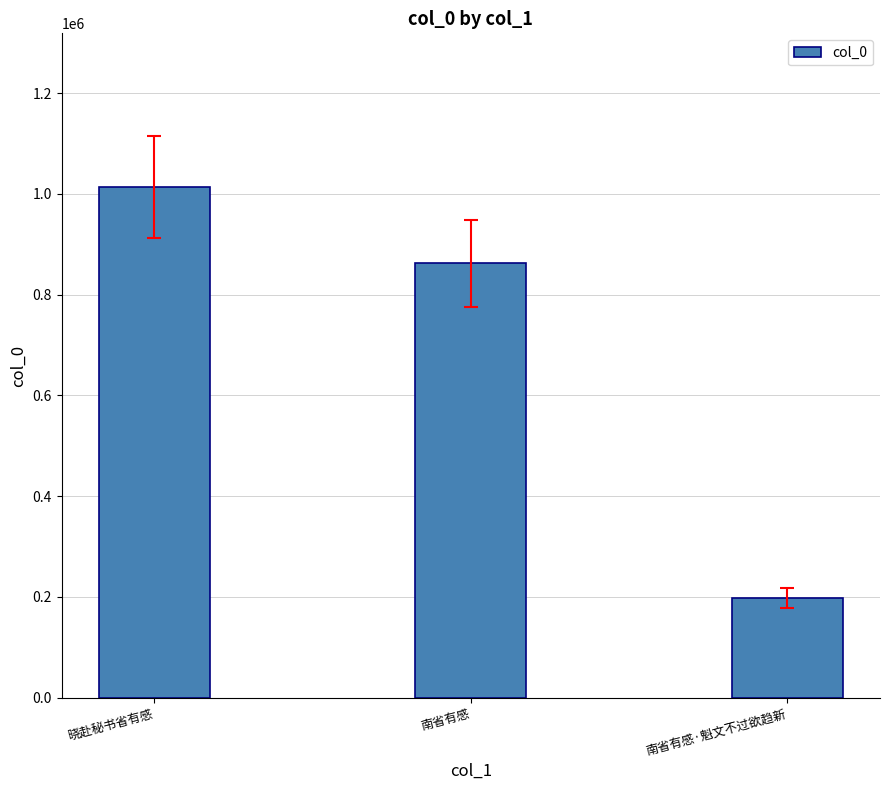

What is the difference between the maximum and minimum values?

816569